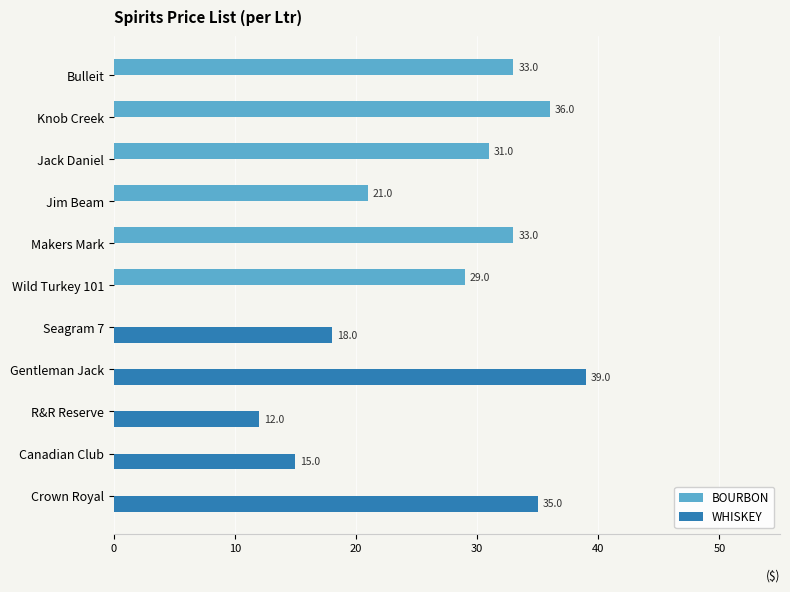

Count the number of data series in this chart.

2